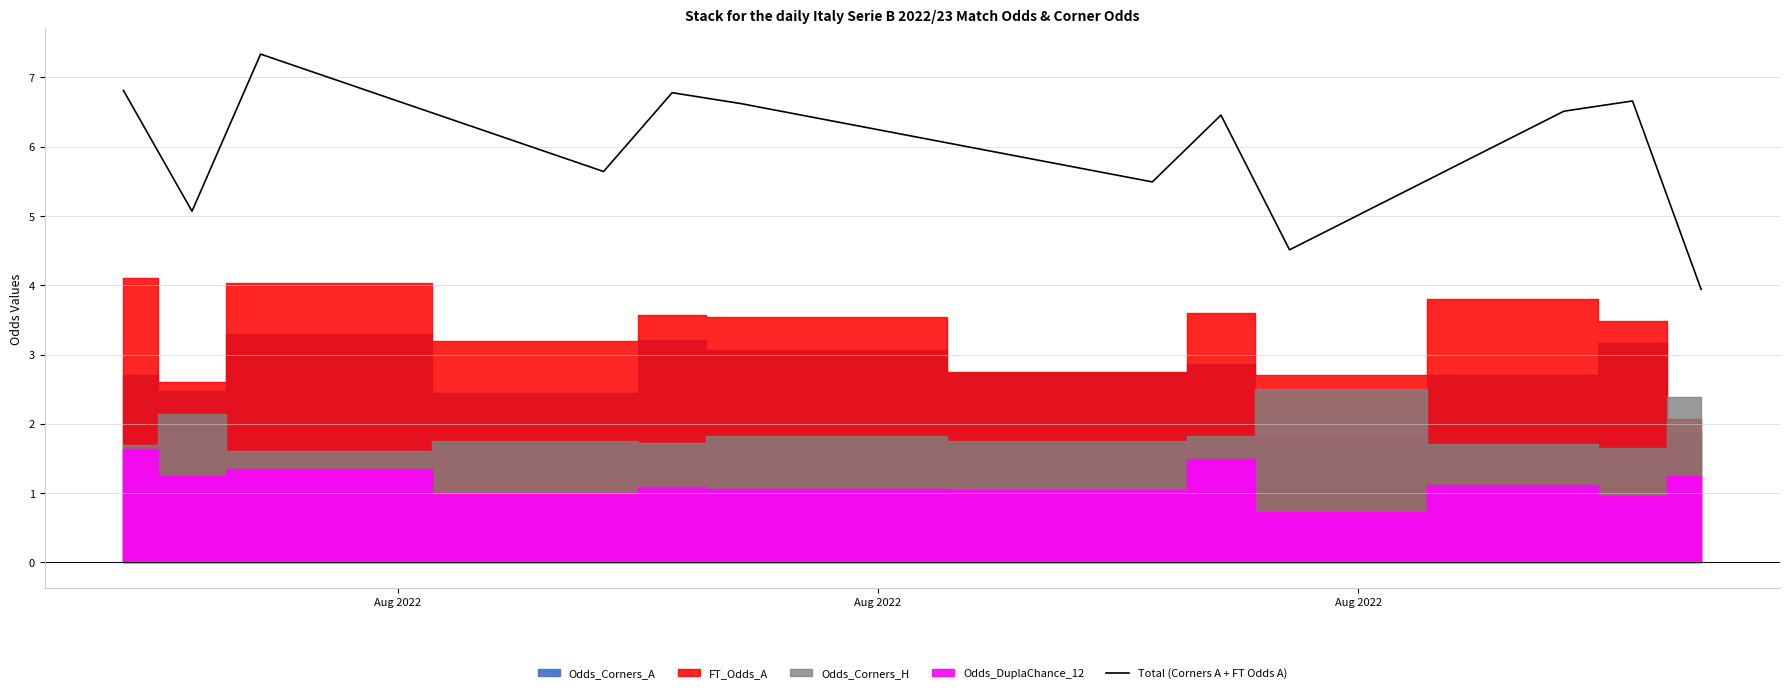

What is the average value?

6.0